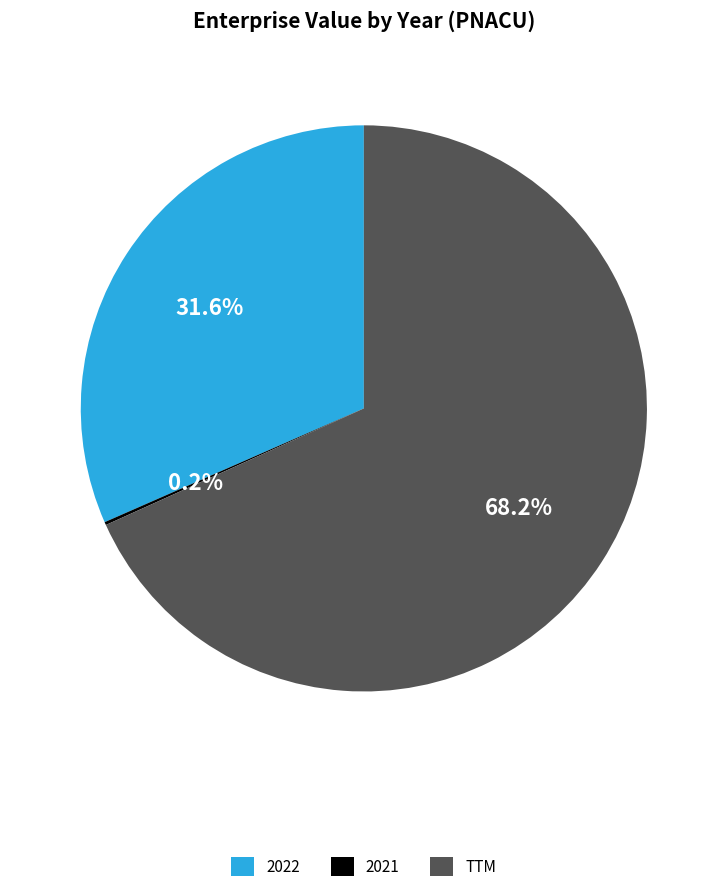

What portion of the pie excludes TTM?

31.8%